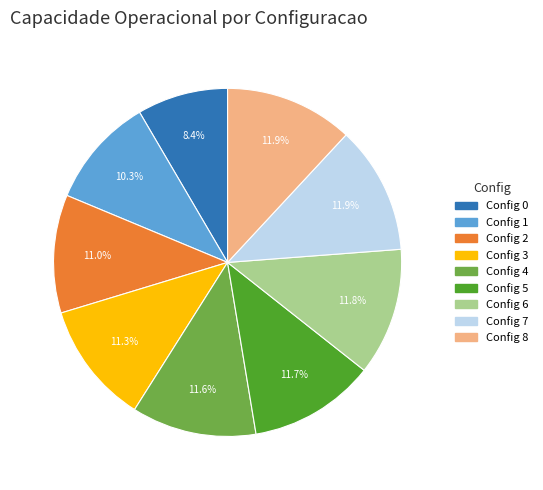

Is there any slice that represents more than half of the pie?

No